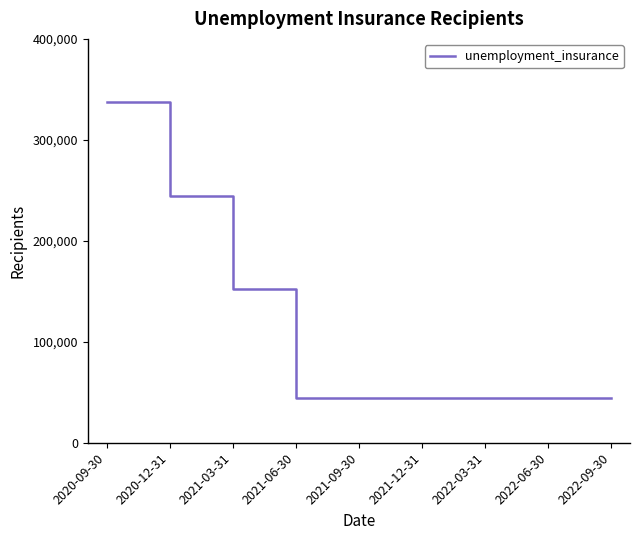

Approximately how many times larger is the value at 2021-06-30 compared to 2022-06-30?

1.0